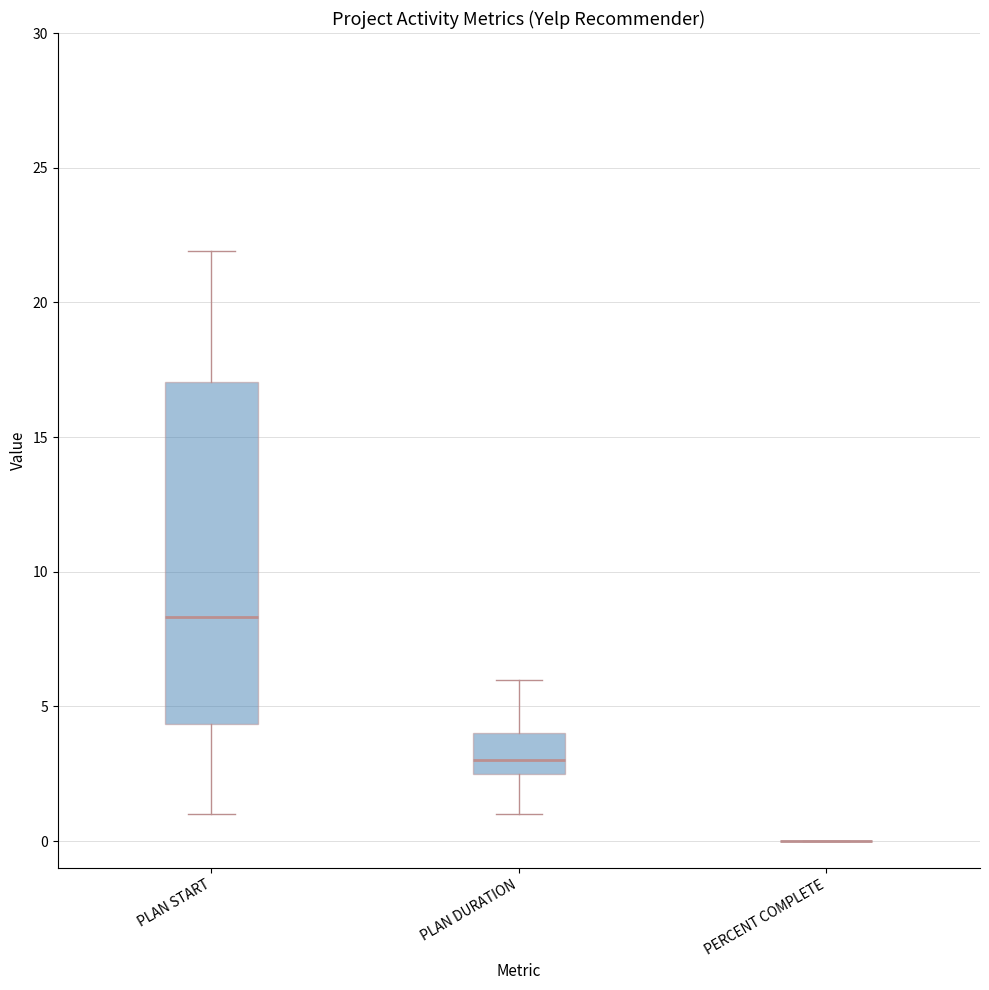

Reading left to right, read every box against the y-axis: the position of its median line, the range the box covers, and the ends of its whiskers. The values are not printed on the chart, so give them approximately, as read against the axis.

PLAN START: median 8.5, box 4.5 to 17.0, whiskers 1.0 to 22.0
PLAN DURATION: median 3.0, box 2.5 to 4.0, whiskers 1.0 to 6.0
PERCENT COMPLETE: box collapsed to a line at 0.0, whiskers 0.0 to 0.0